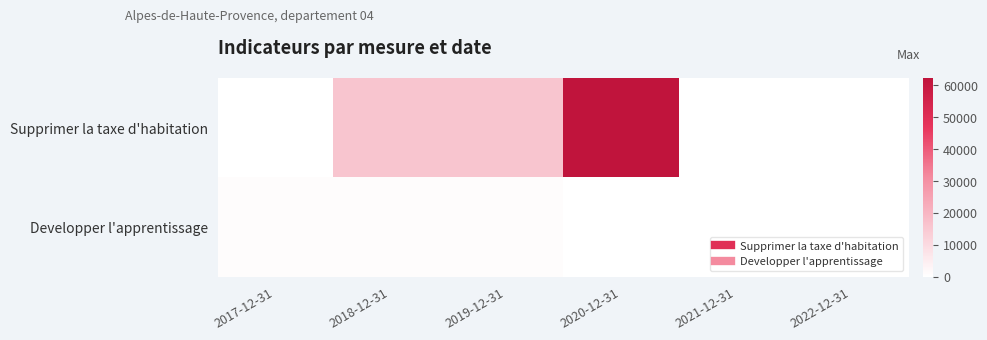

Count the number of categories in the chart.

6